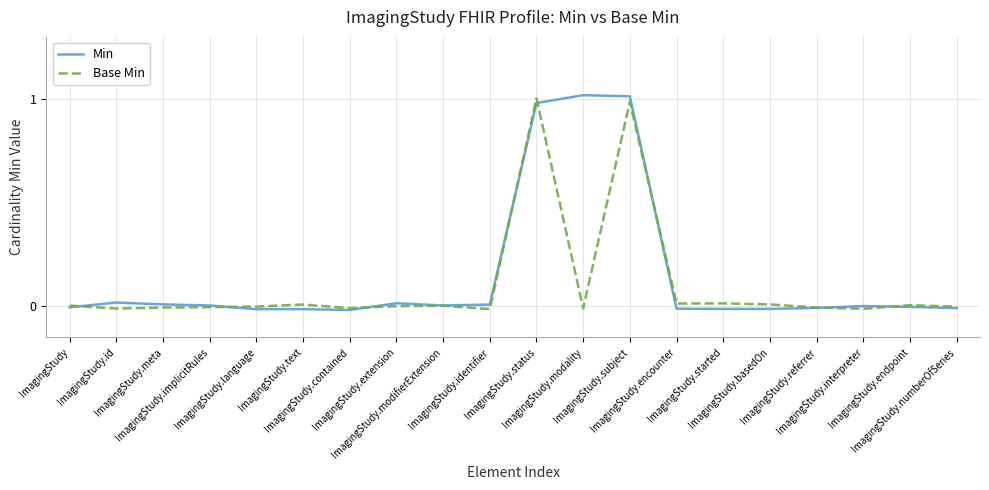

List the series in order of their peak value, lowest first.

Base Min, Min